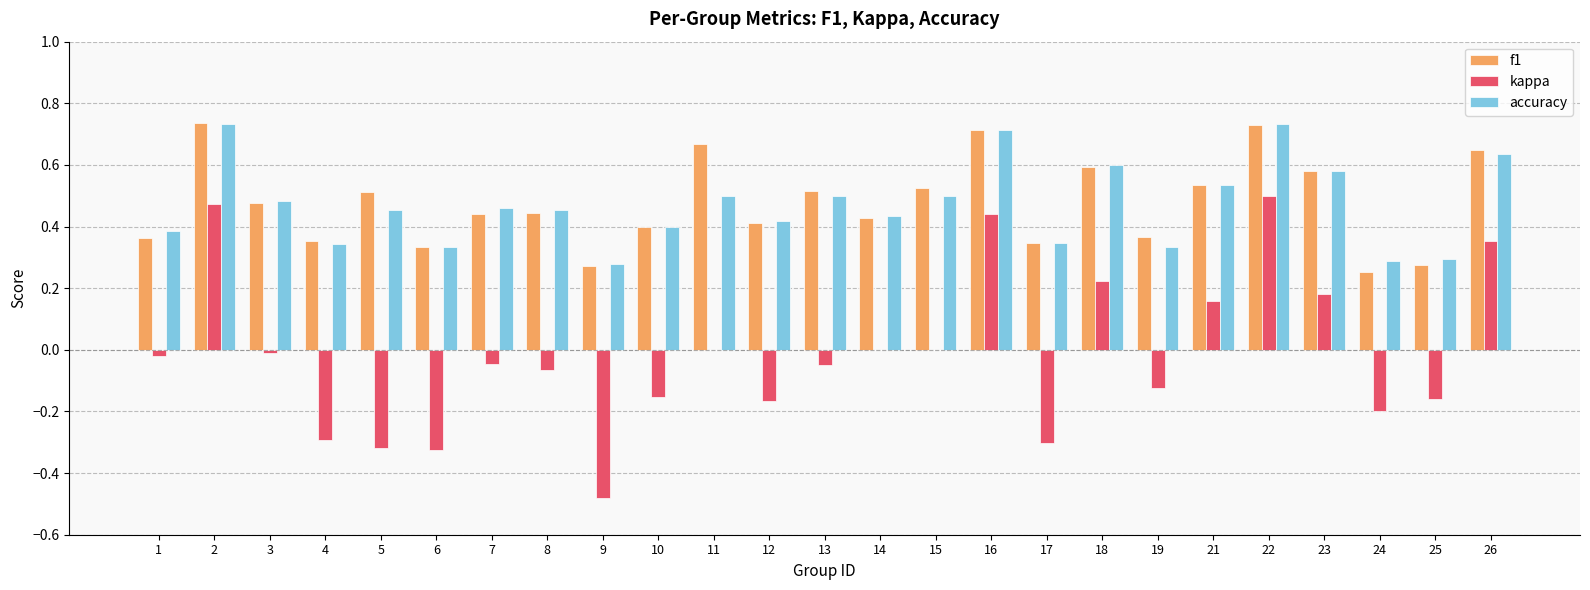

Between 3 and 9, which series saw the biggest shift?

kappa